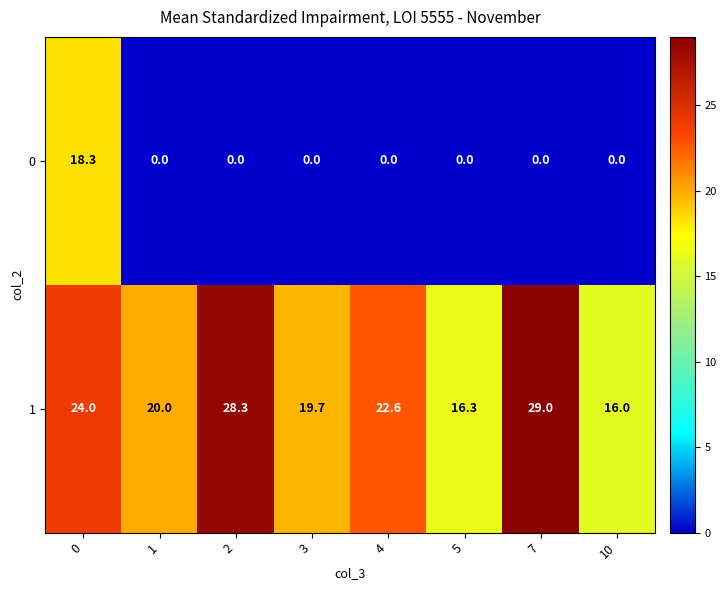

Is the value of 0 at 1 greater than the value of 1 at 2?

No